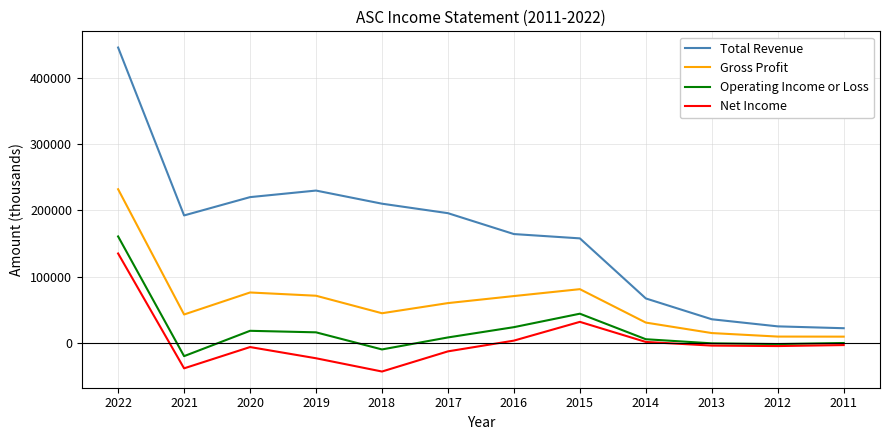

How many series are shown in this chart?

4